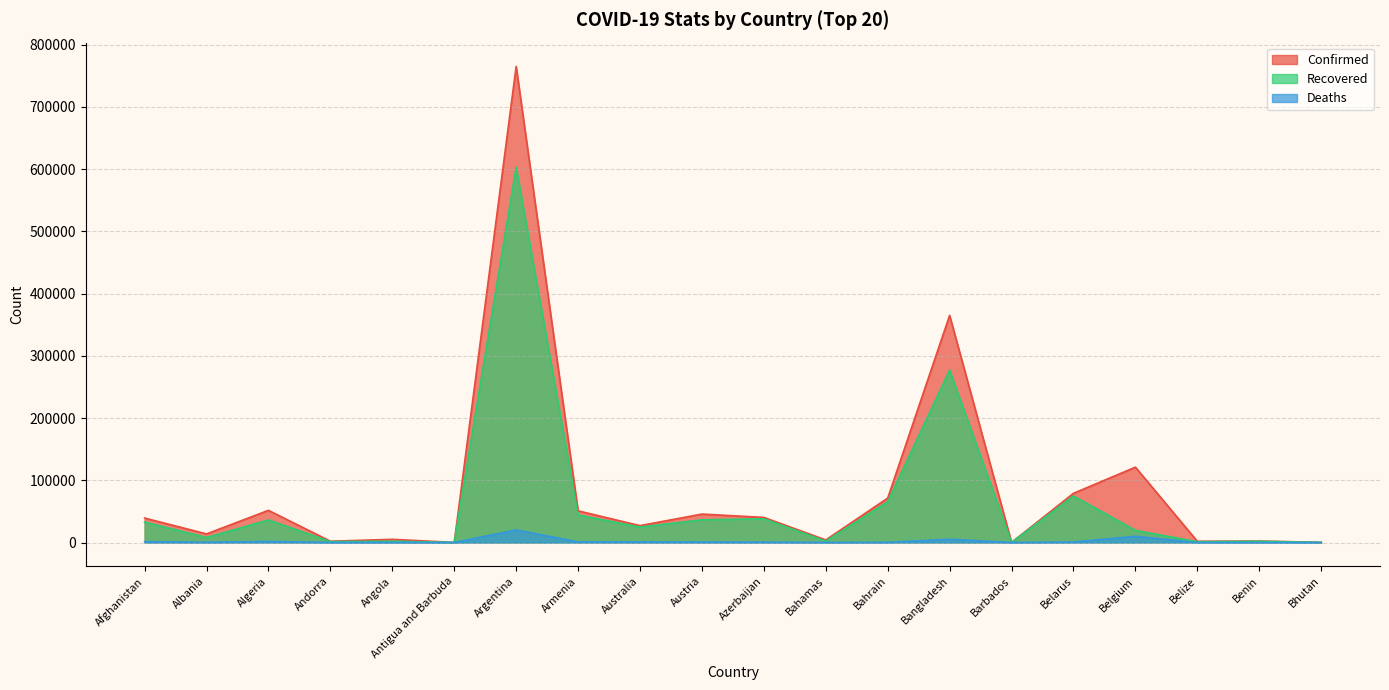

In Recovered, how many points are lower than both neighbors (excluding endpoints)?

7